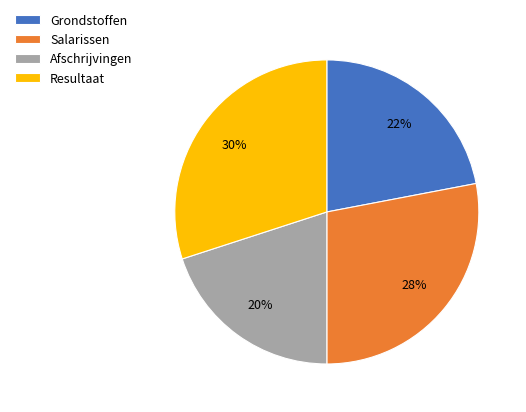

Combined, do Afschrijvingen and Salarissen account for over 50%?

No